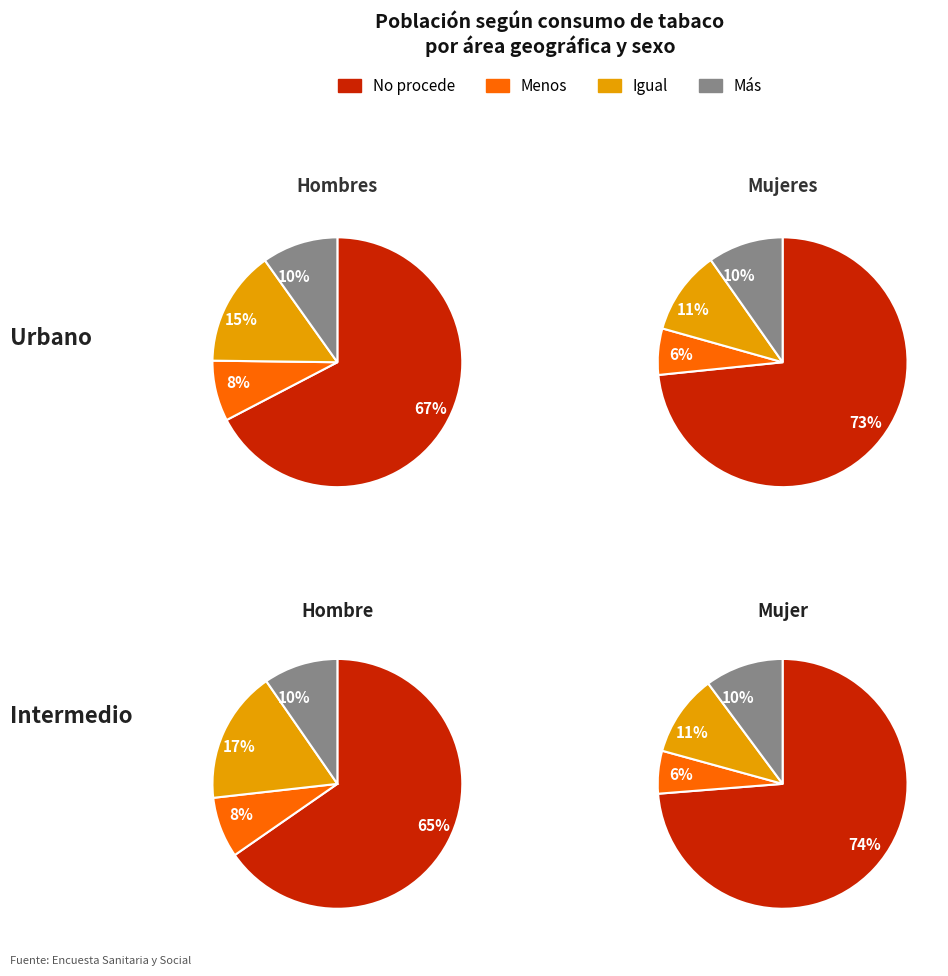

To the nearest percent, what portion does Mujer represent?

12%